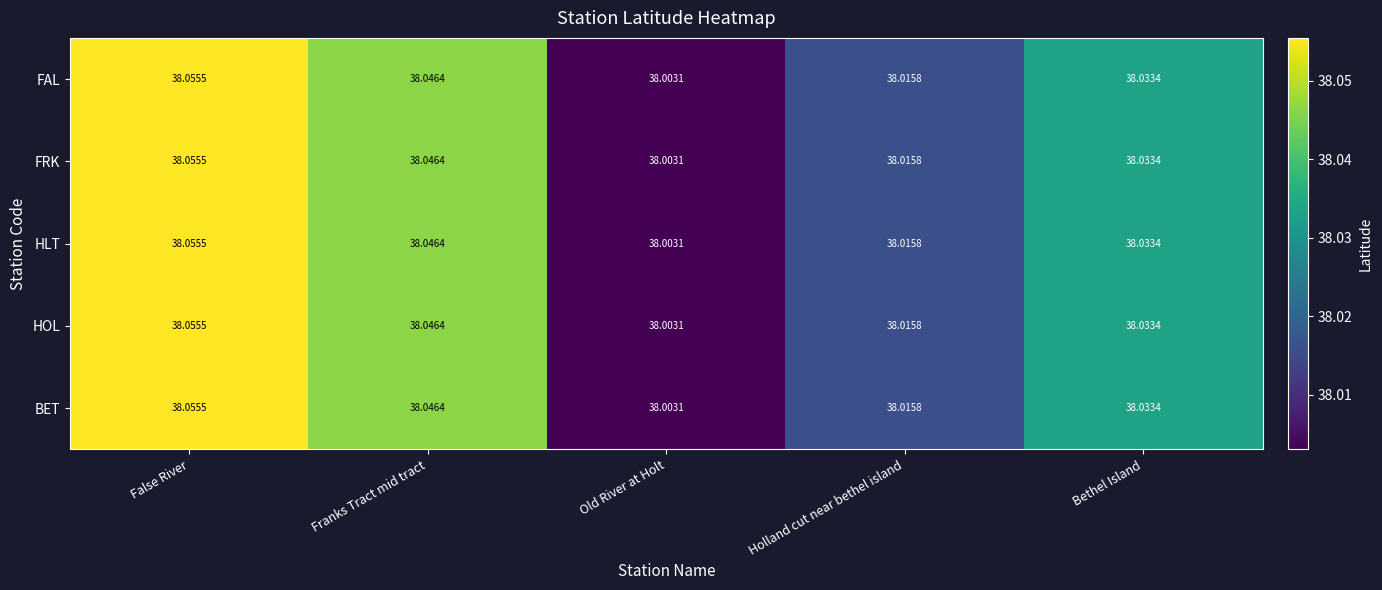

Rank the categories by FAL value from highest to lowest.

False River, Franks Tract mid tract, Bethel Island, Holland cut near bethel island, Old River at Holt